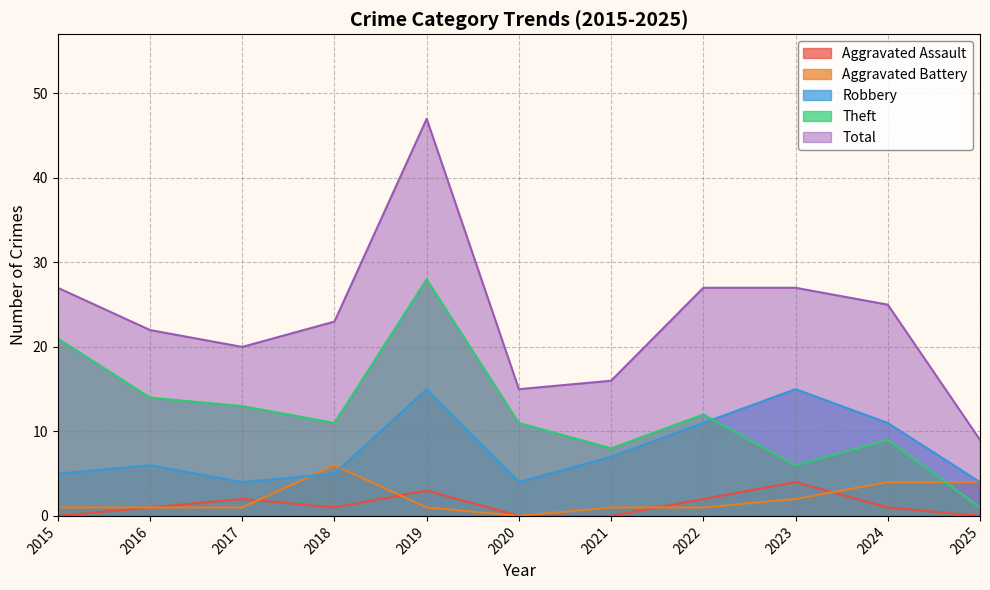

At which label does Robbery first exceed 6?

2019